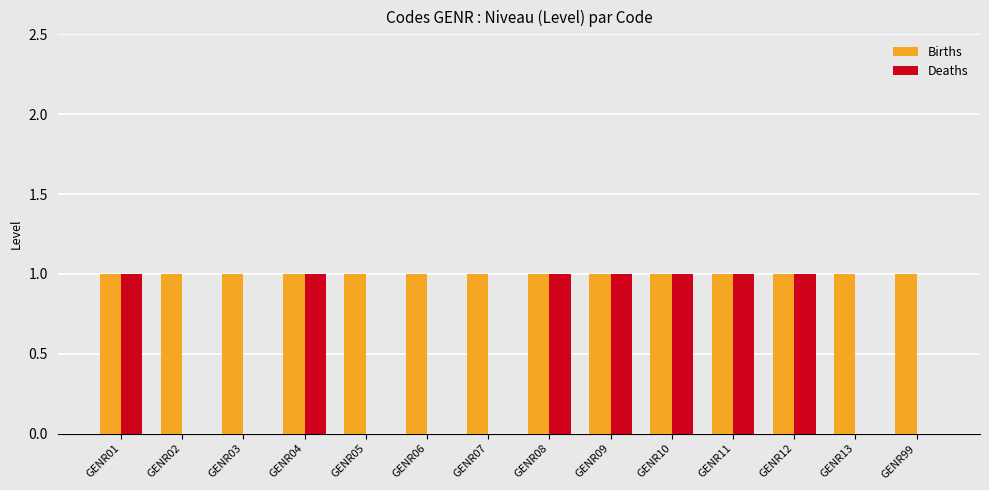

What is the sum of all Deaths values?

7